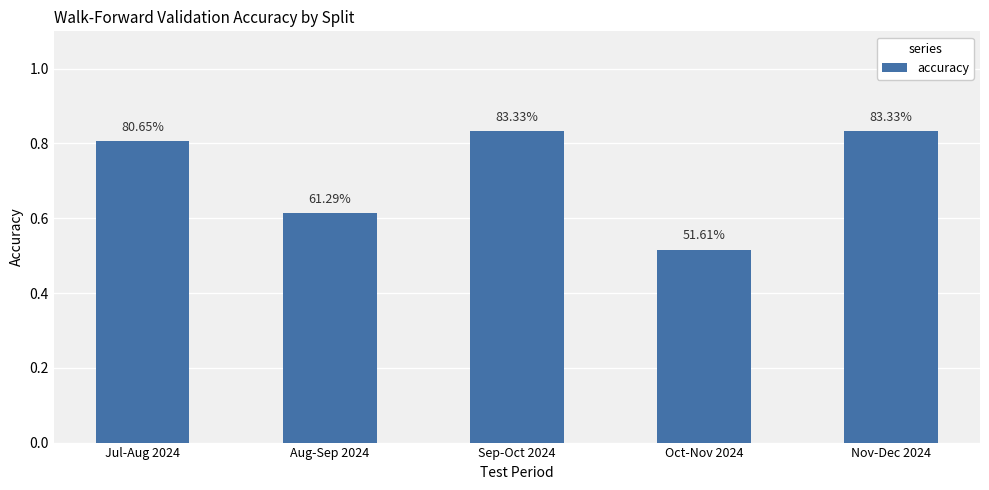

How many bars are there in total?

5